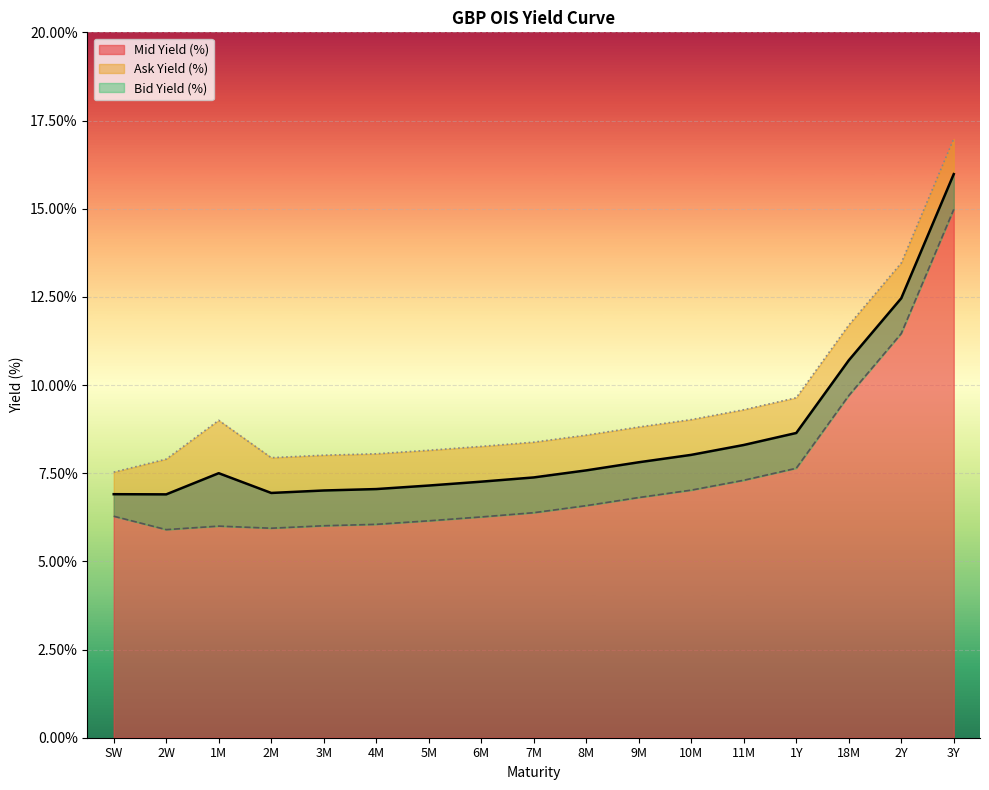

How many series are shown in this chart?

3